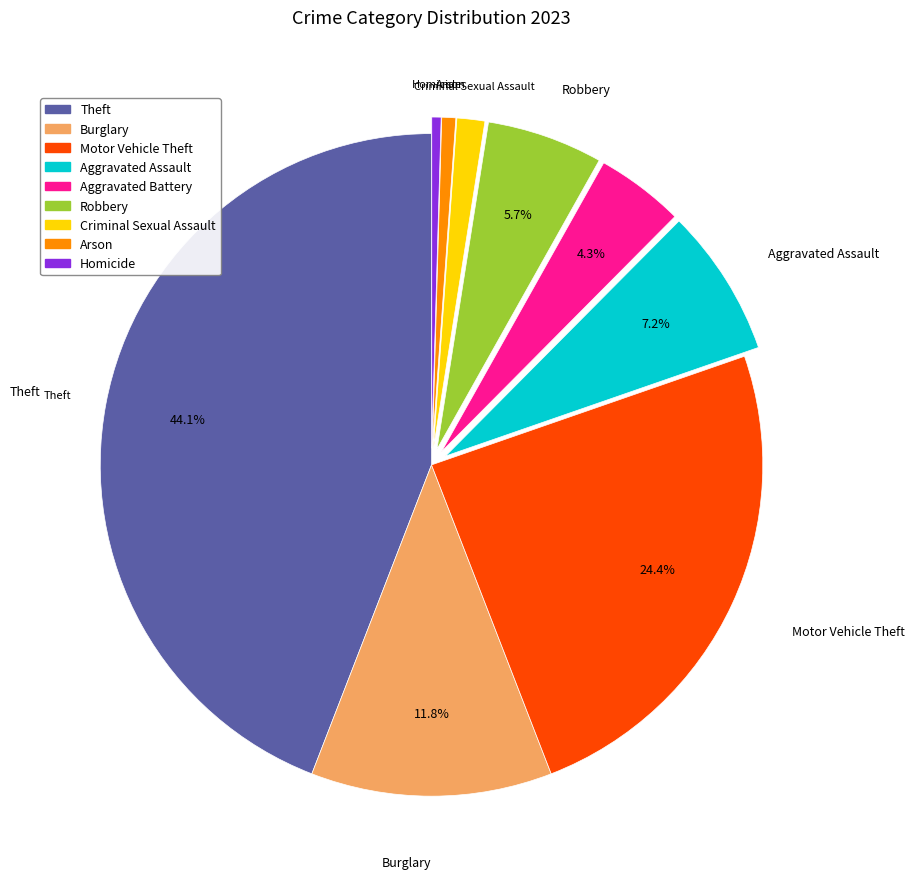

To the nearest percent, what is the combined percentage of Homicide and Arson?

1%